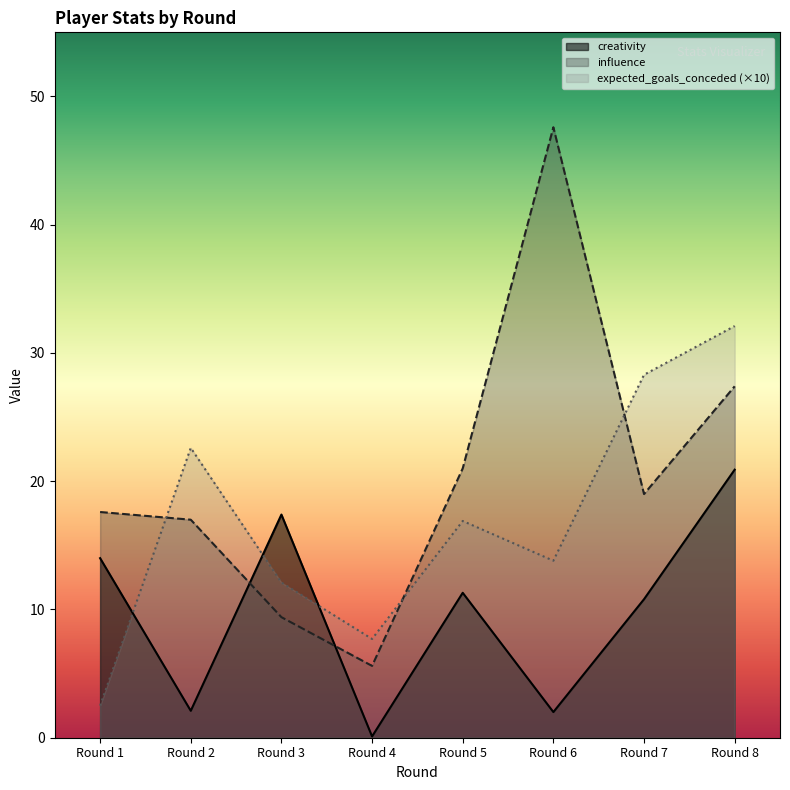

What is the value of the influence point at the 7th from the left?

19.0